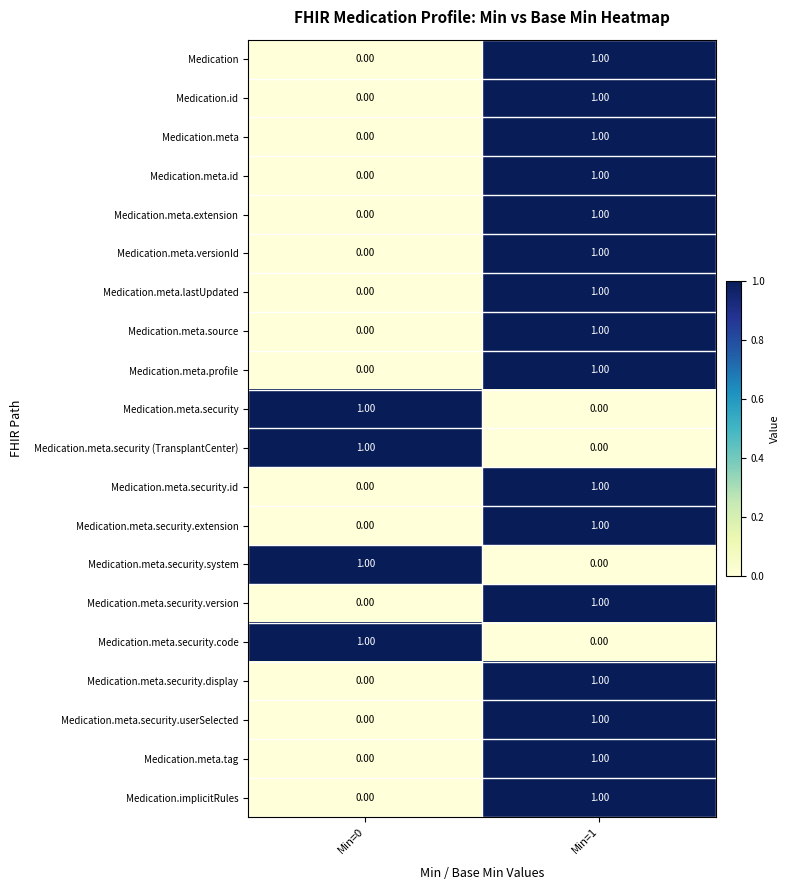

At which category is the sum across all series the highest?

Min=1